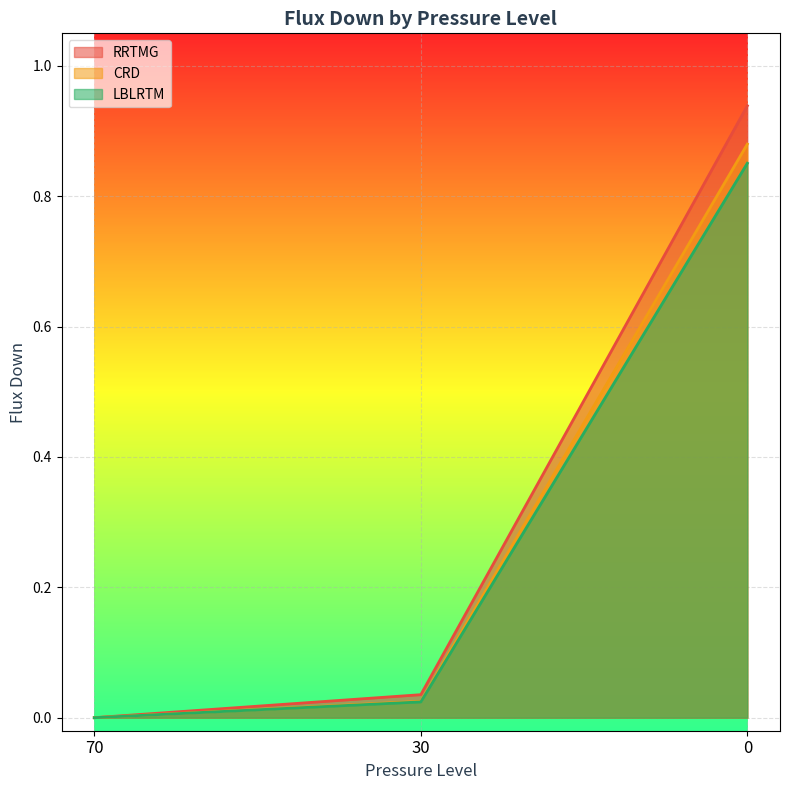

What is the difference between the maximum and second lowest values in the LBLRTM series?

0.8